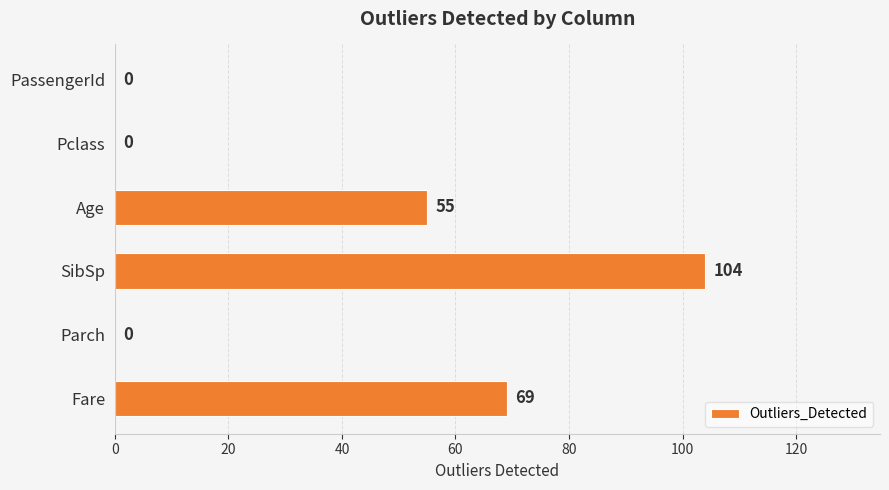

How many values are between 0 and 69?

5